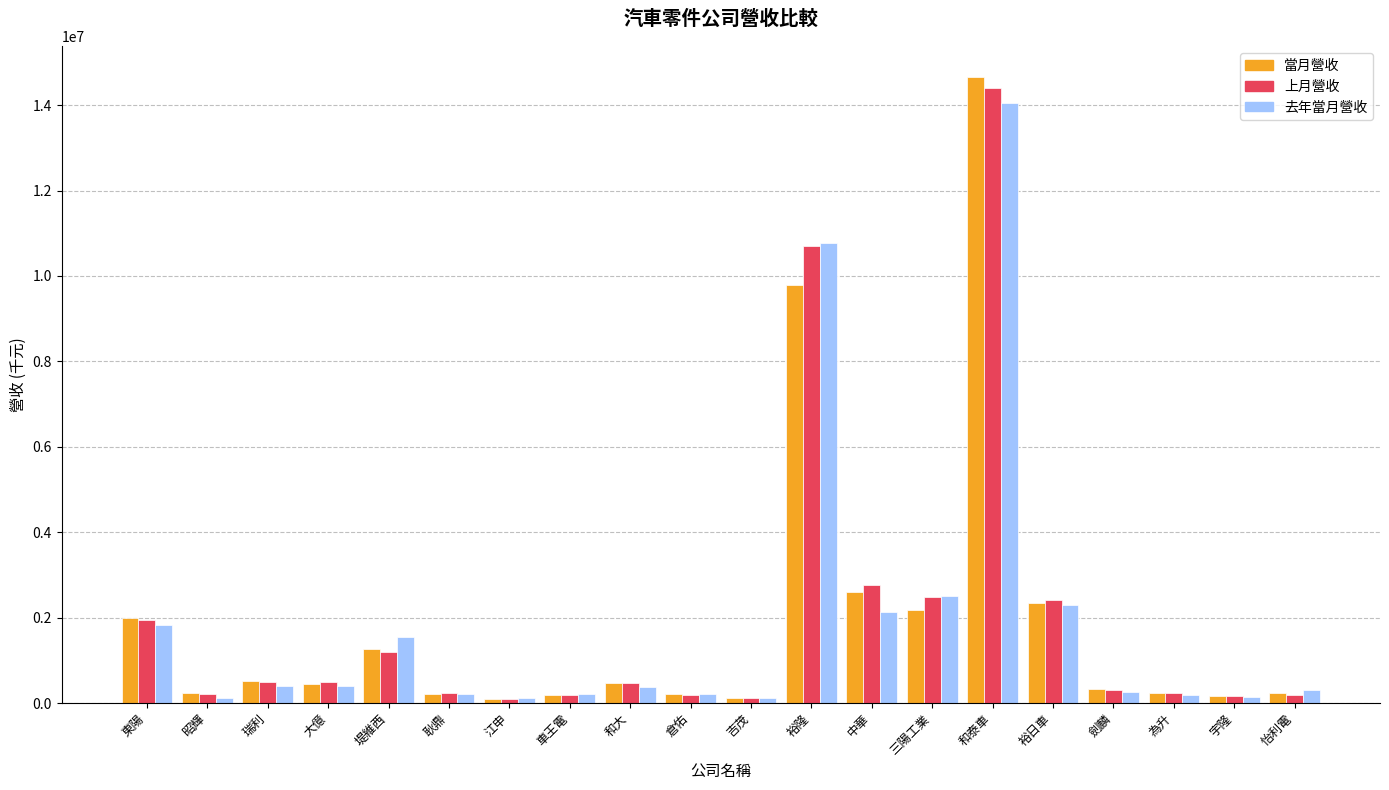

Between 東陽 and 宇隆, which series saw the biggest shift?

當月營收